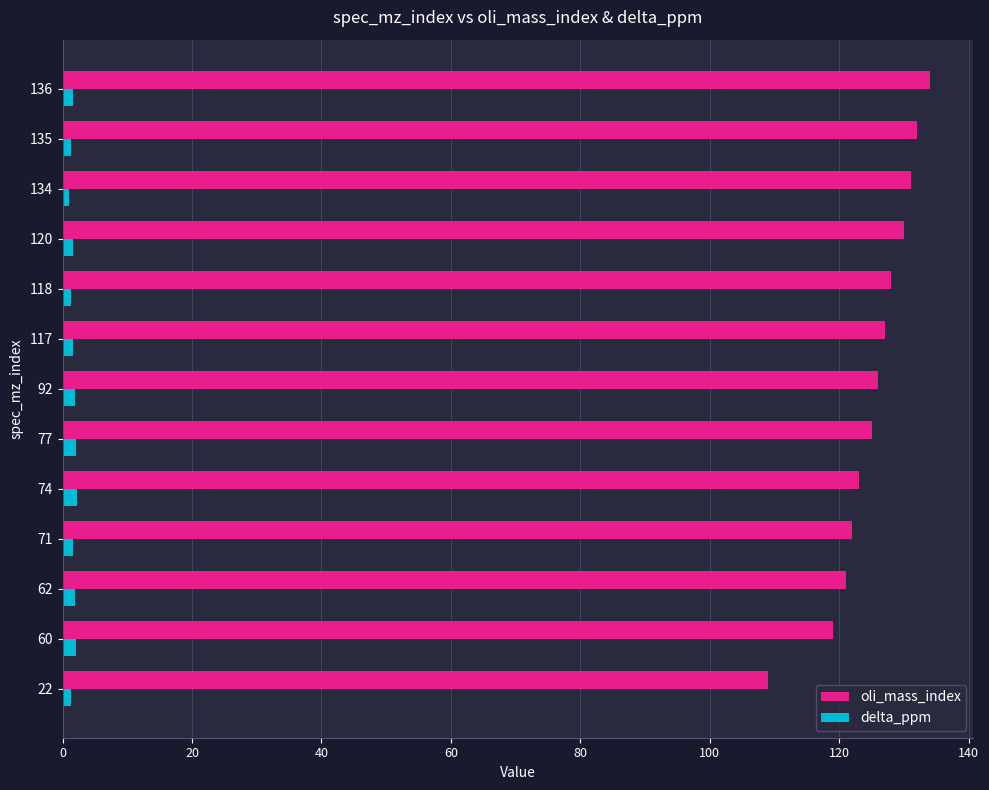

Is it true that oli_mass_index equals 69.2 at 77?

False